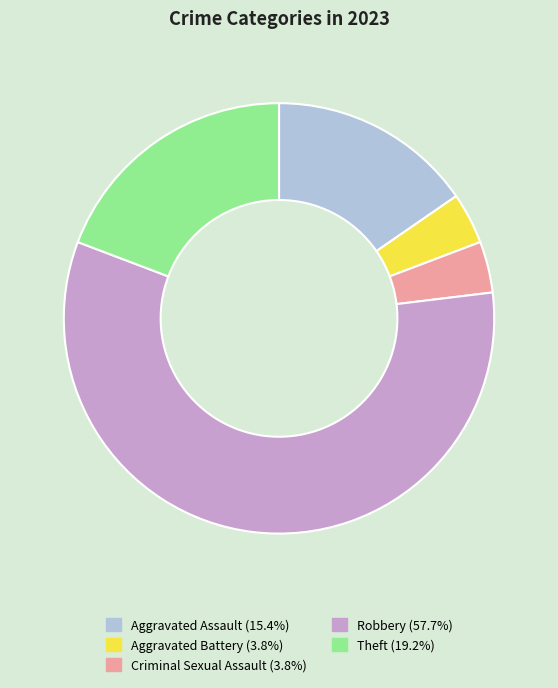

Between Theft and Aggravated Battery, which is larger?

Theft